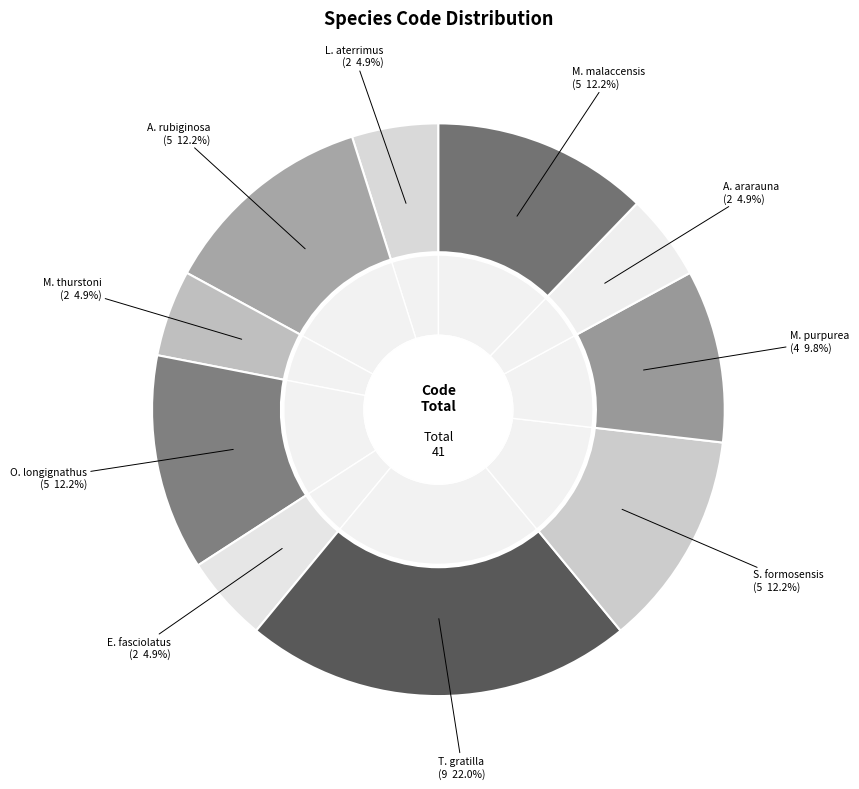

Which category has the biggest portion of the pie?

Tripneustes gratilla